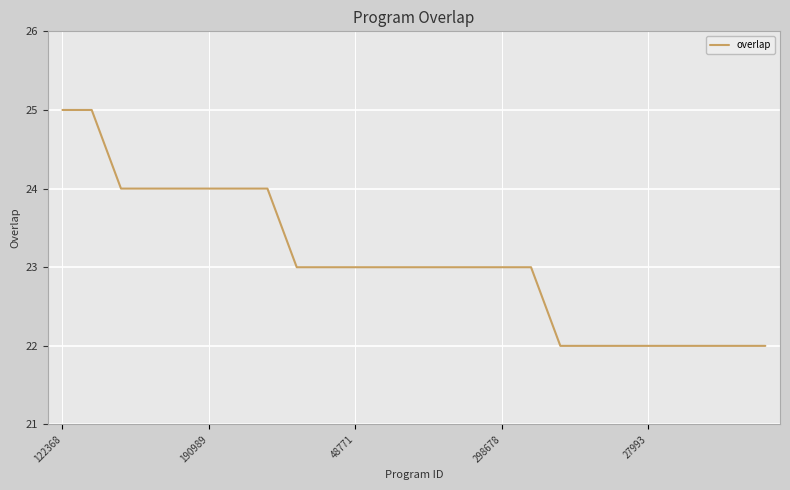

What is the difference between the maximum and minimum values?

3